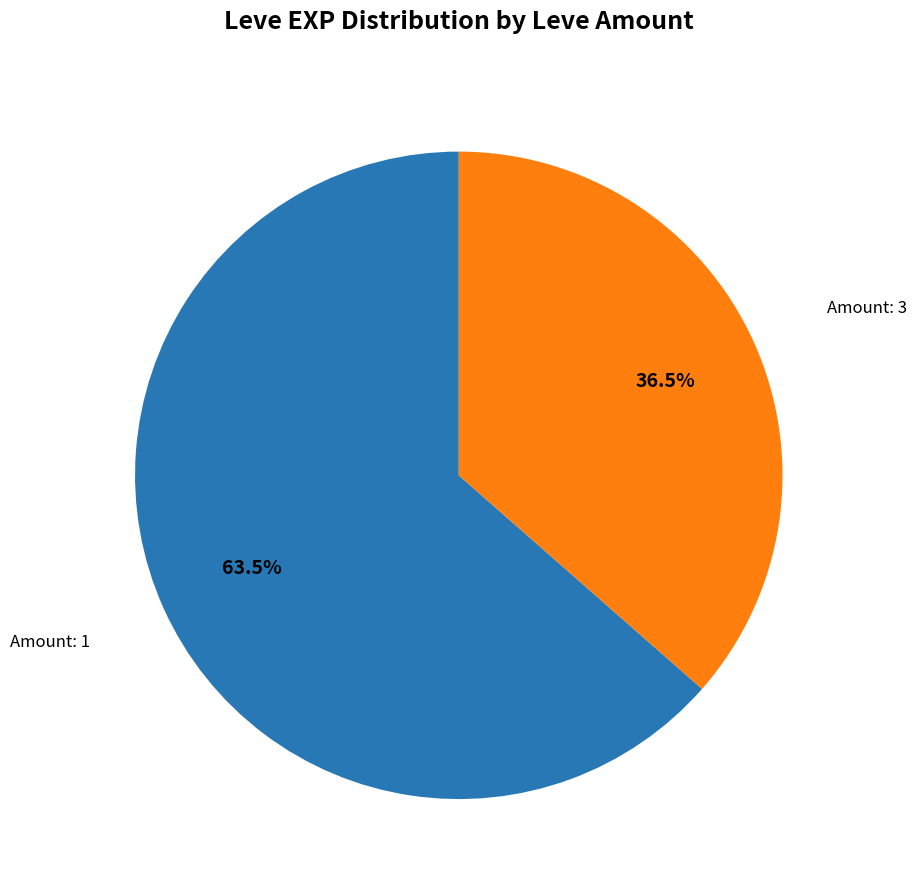

Is there any slice that represents more than half of the pie?

Yes